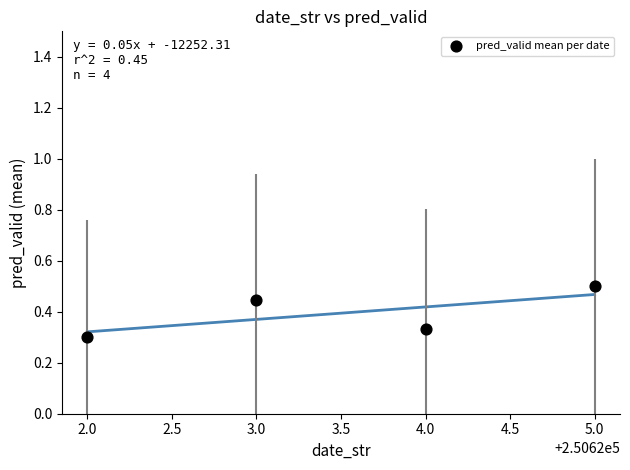

What is the range of X values (max minus min)?

3.0